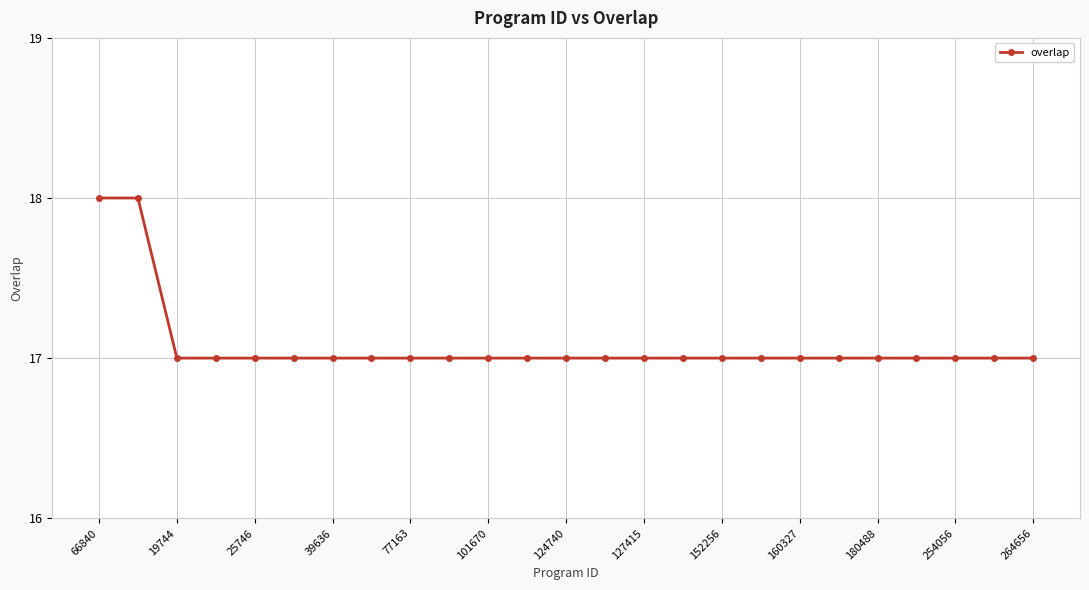

What is the value of the 4th point from the left?

17